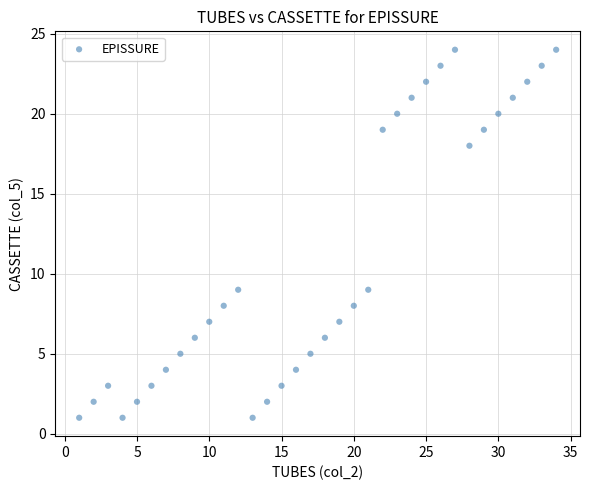

What is the range of Y values (max minus min)?

23